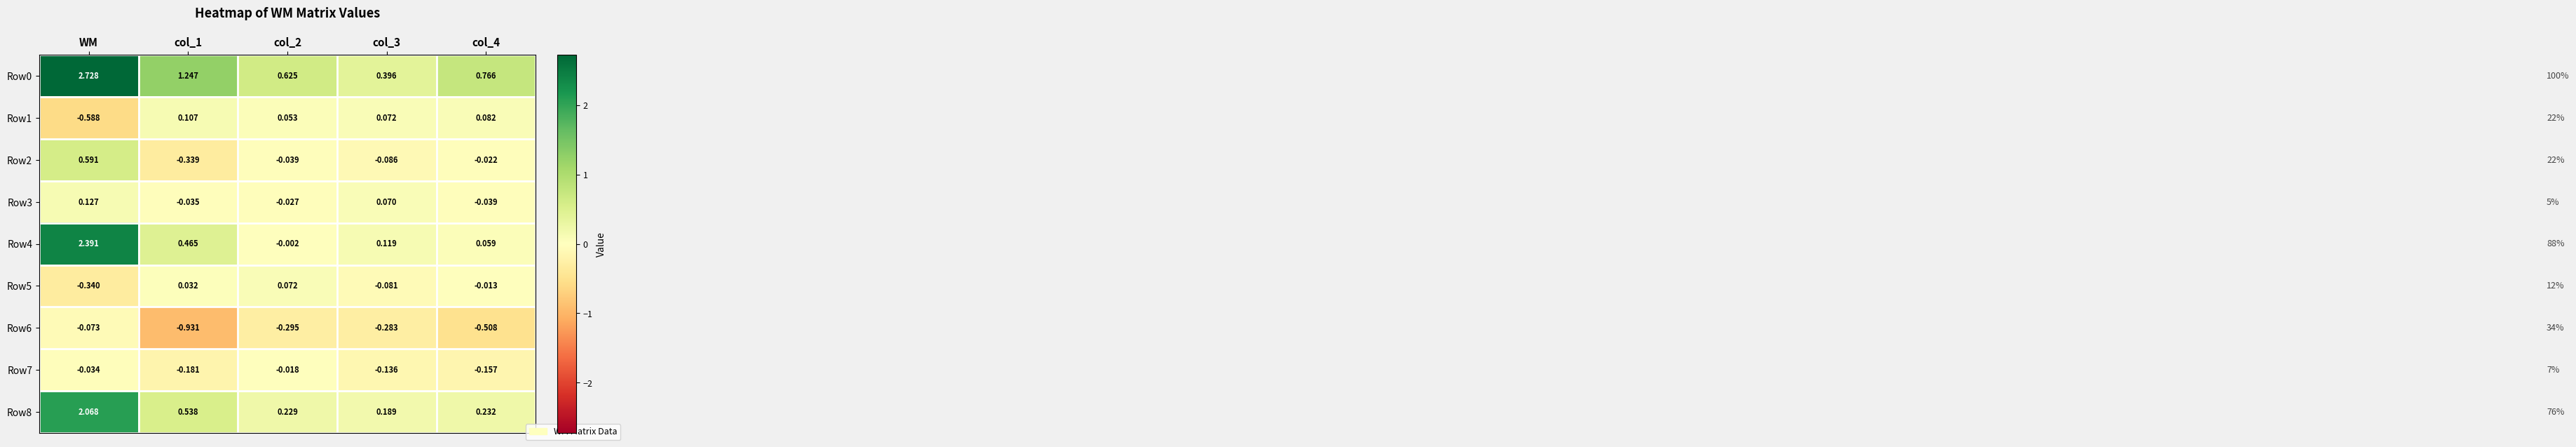

Is the value of Row7 at col_3 greater than the value of Row6 at WM?

No